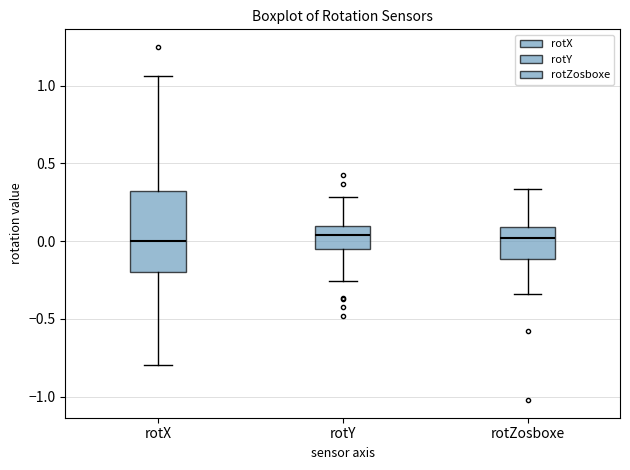

Reading left to right, read every box against the y-axis: the position of its median line, the range the box covers, and the ends of its whiskers. The values are not printed on the chart, so give them approximately, as read against the axis.

rotX: median 0.00, box -0.20 to 0.30, whiskers -0.80 to 1.05
rotY: median 0.05, box -0.05 to 0.10, whiskers -0.25 to 0.30
rotZosboxe: median 0.00, box -0.10 to 0.10, whiskers -0.35 to 0.35